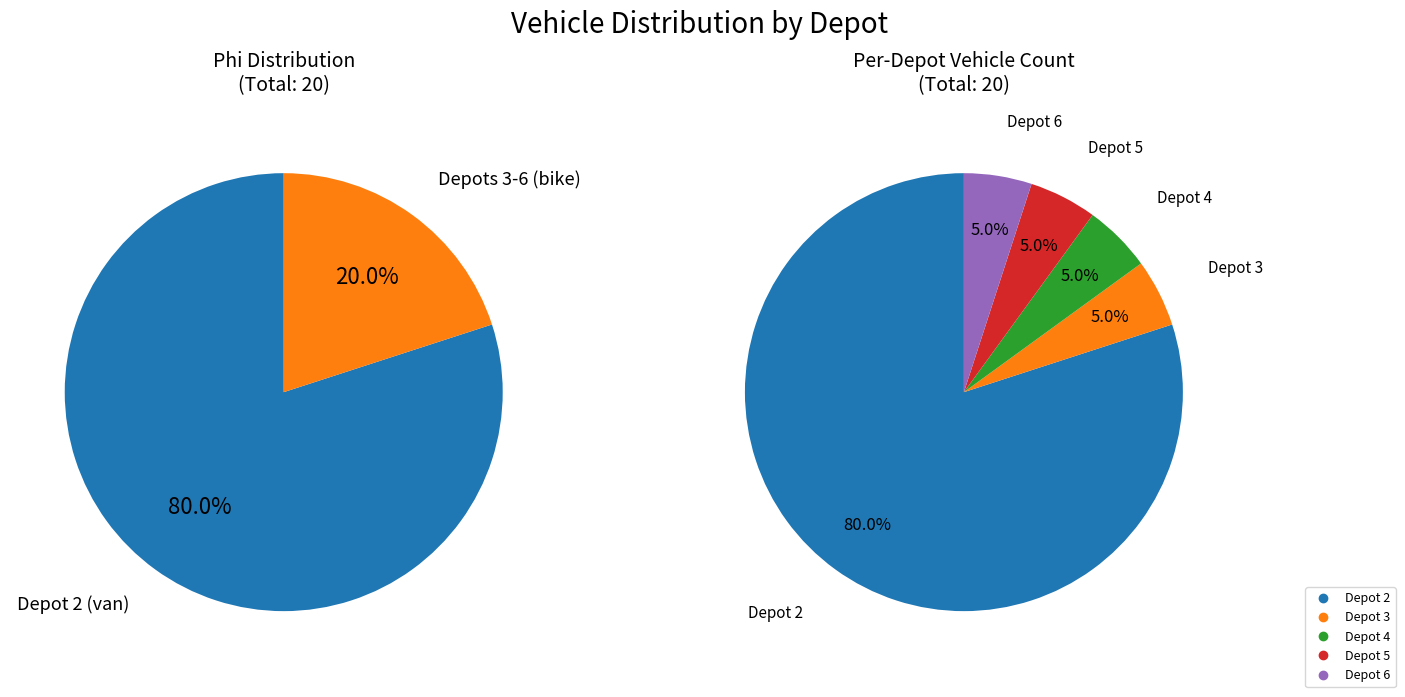

How many slices are in this pie chart?

5